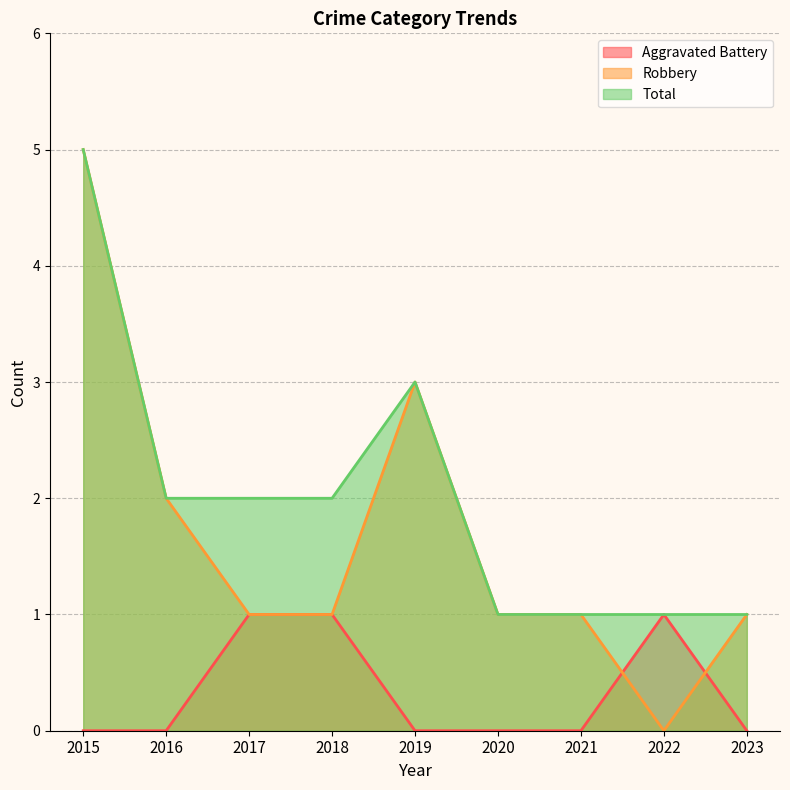

The value of Total at 2016 is 1. True or false?

False